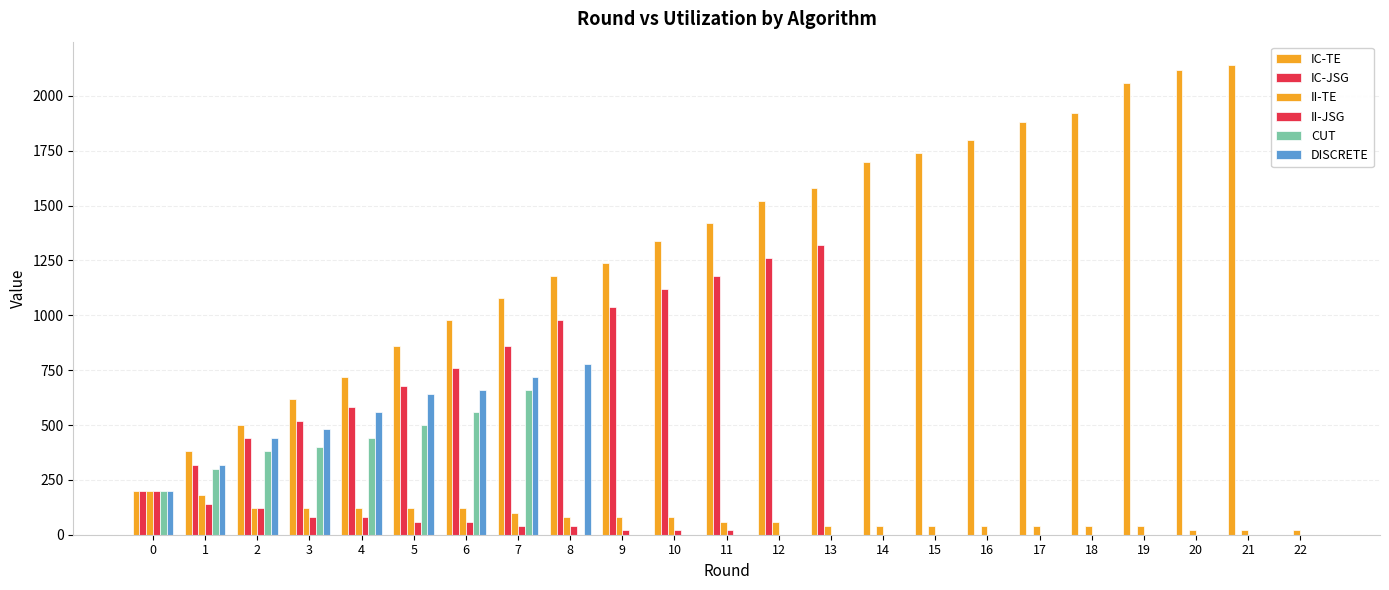

The IC-JSG series shows 1120 at 10. True or false?

True